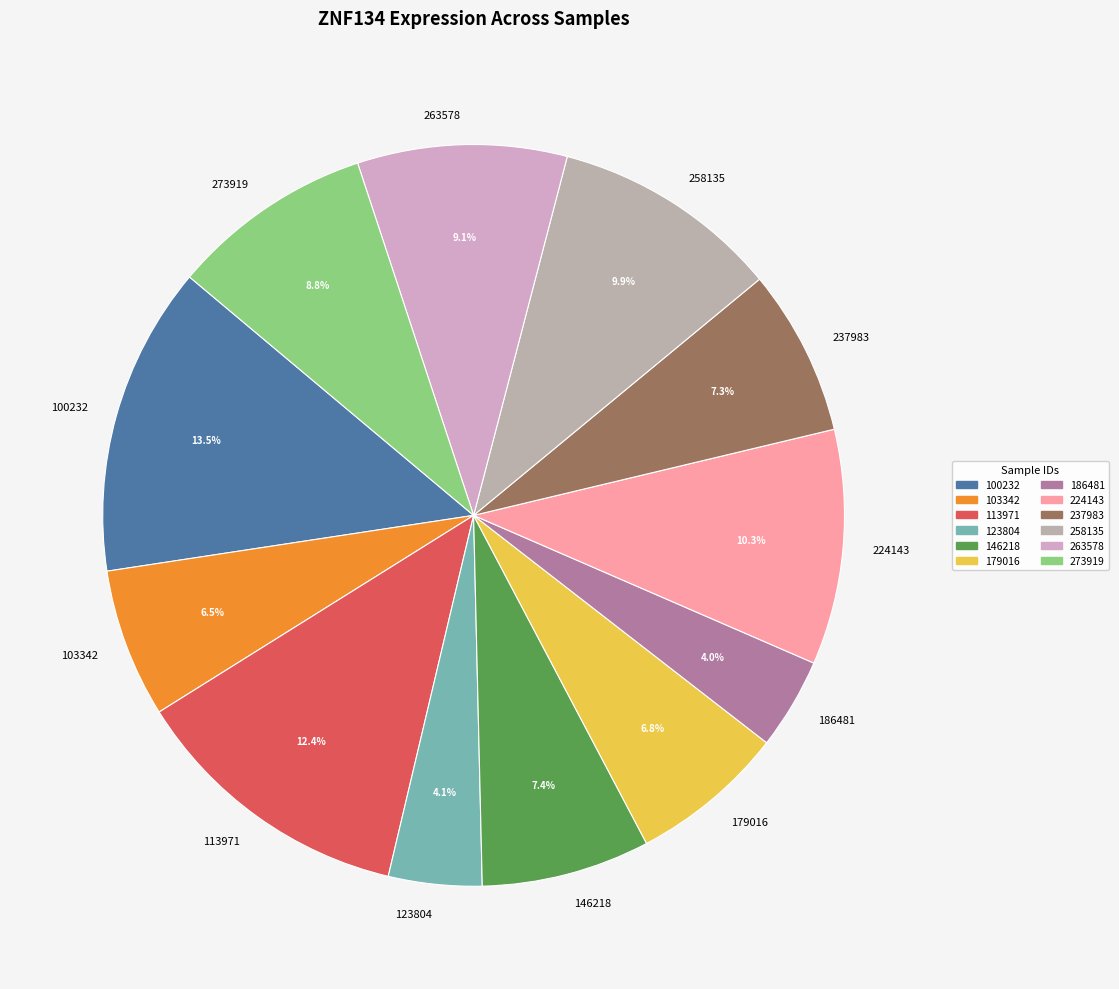

To the nearest percent, what portion does 186481 represent?

4%